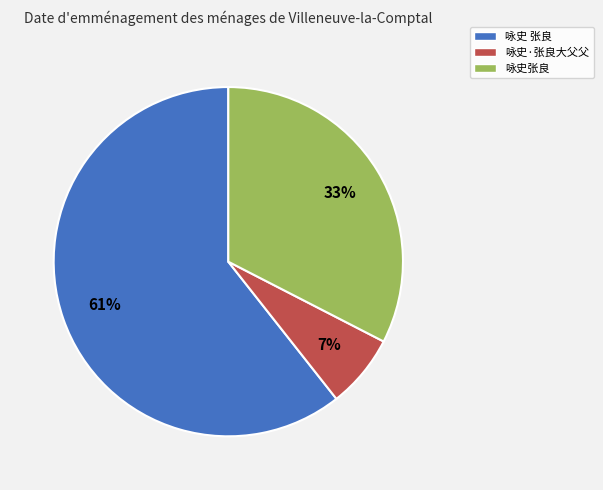

To the nearest percent, what is the average slice percentage?

33%